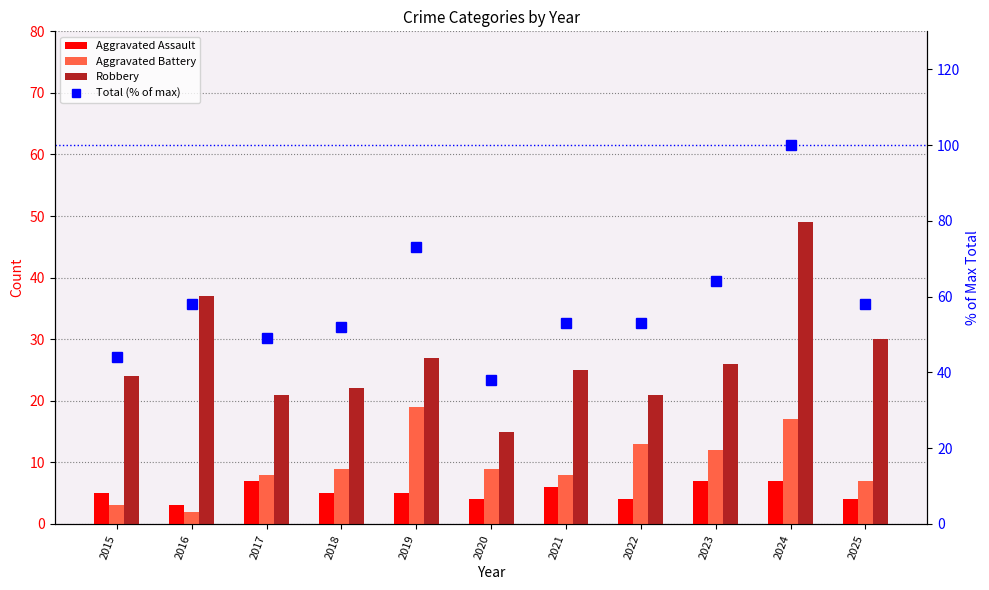

Between 2017 and 2019, which series saw the biggest shift?

Total (% of max)